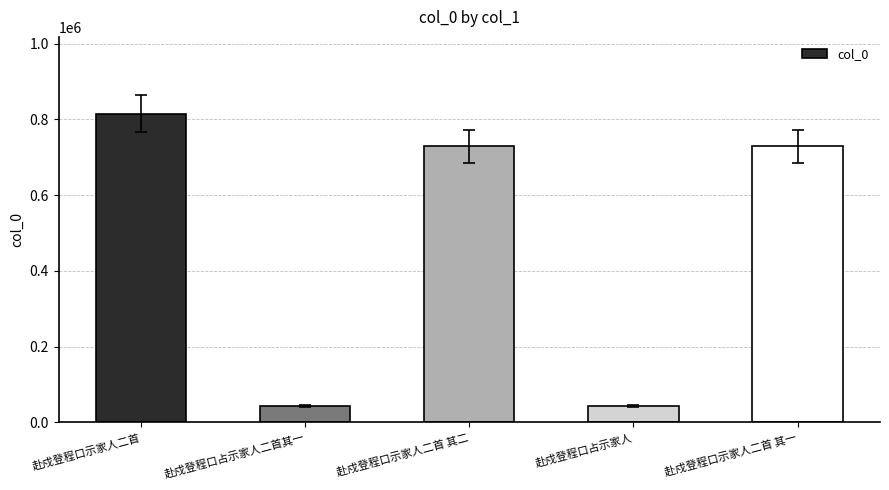

Which has a higher value, 赴戍登程口占示家人二首其一 or 赴戍登程口示家人二首?

赴戍登程口示家人二首